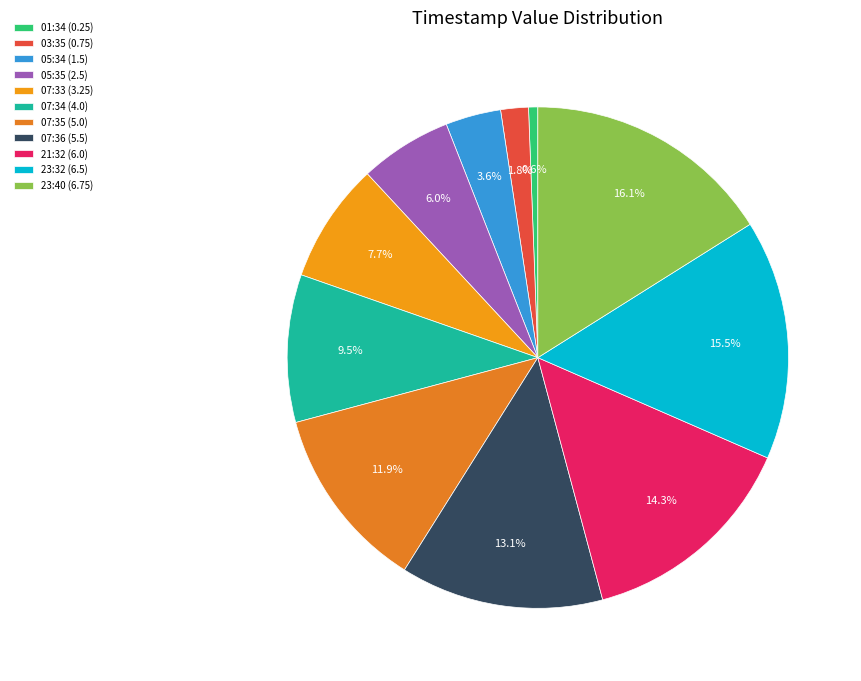

Rank the categories by value from highest to lowest.

23:40 (6.75), 23:32 (6.5), 21:32 (6.0), 07:36 (5.5), 07:35 (5.0), 07:34 (4.0), 07:33 (3.25), 05:35 (2.5), 05:34 (1.5), 03:35 (0.75), 01:34 (0.25)